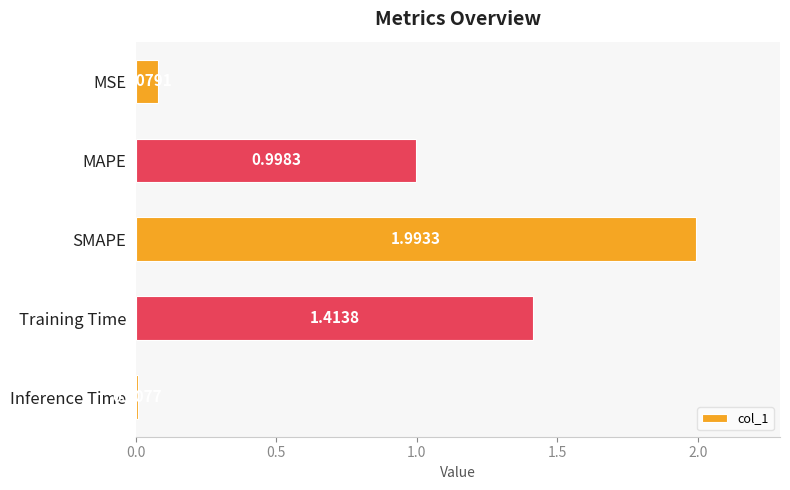

Which label corresponds to the largest value in the chart?

SMAPE